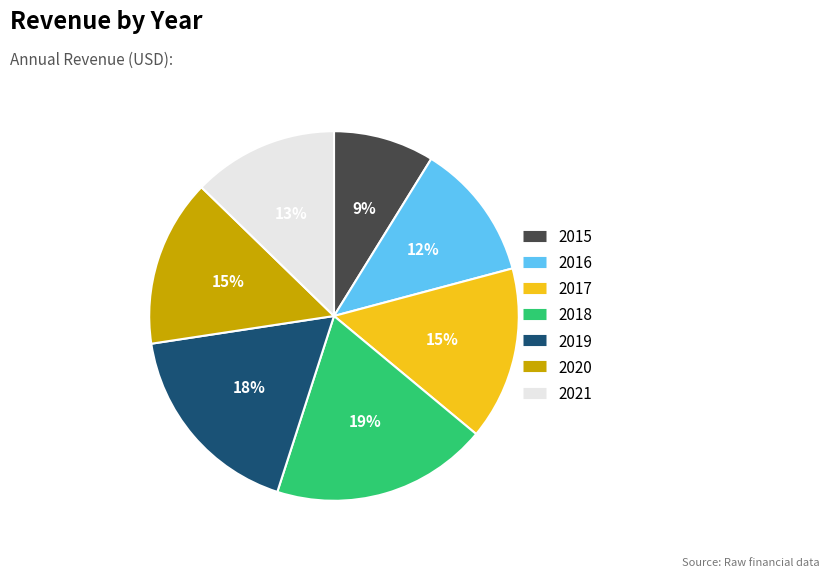

What is the largest slice in the pie chart?

2018